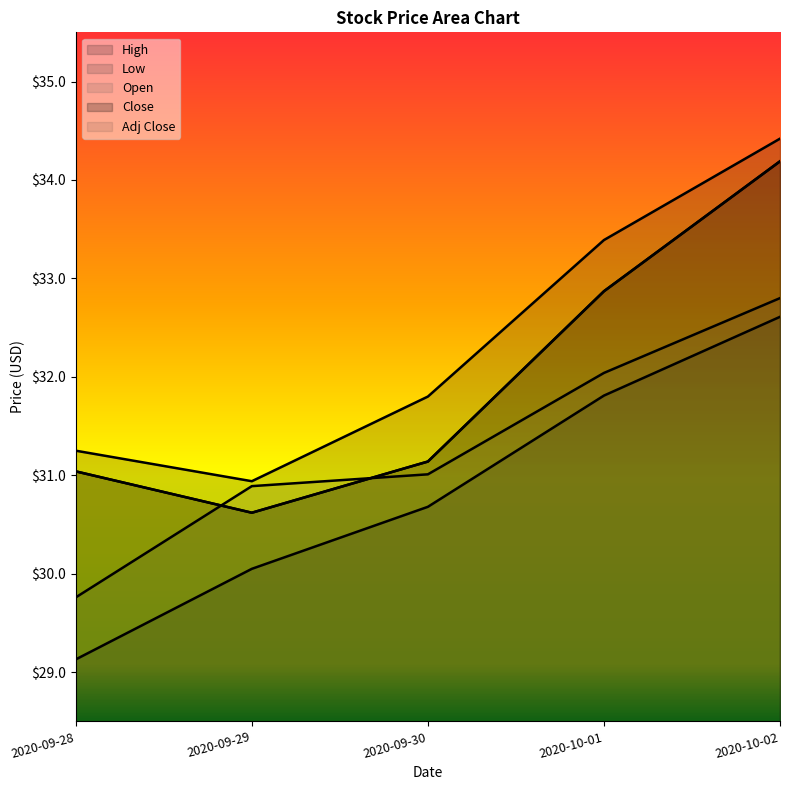

What is the label of the 1st point from the right?

2020-10-02